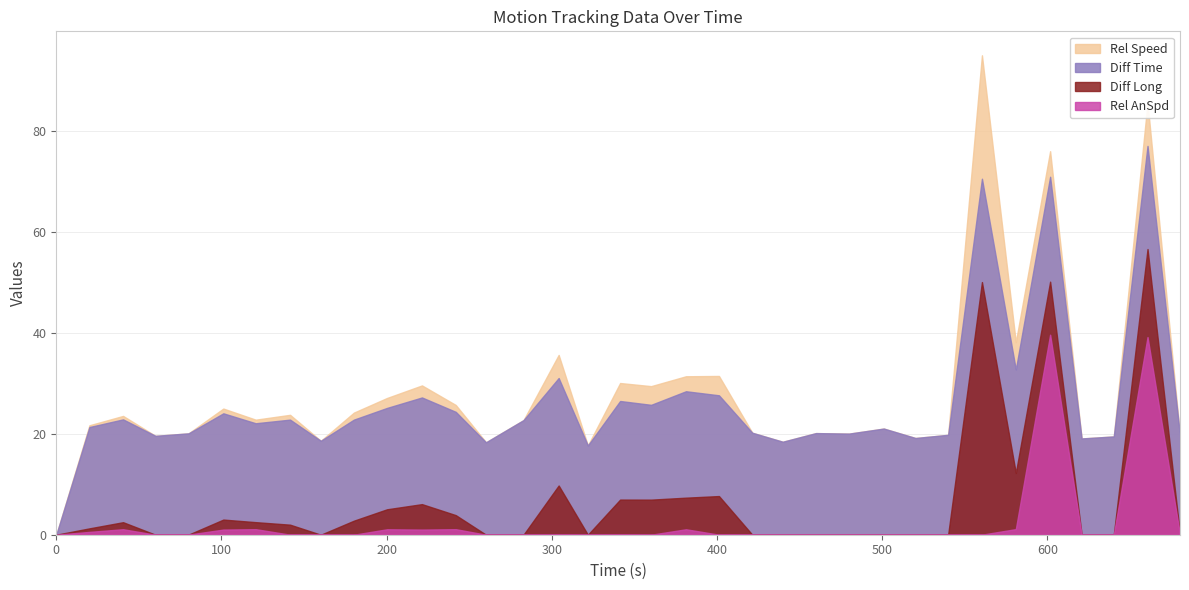

What is the maximum value shown in the chart?

95.0